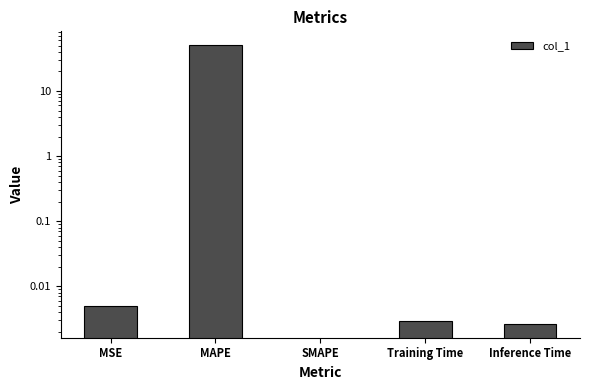

What is the change in value from MAPE to SMAPE?

-50.5